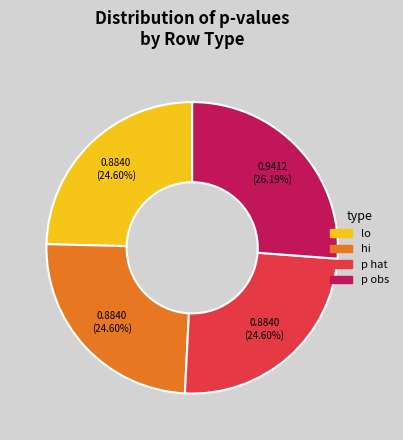

Does lo represent more than half of the total?

No